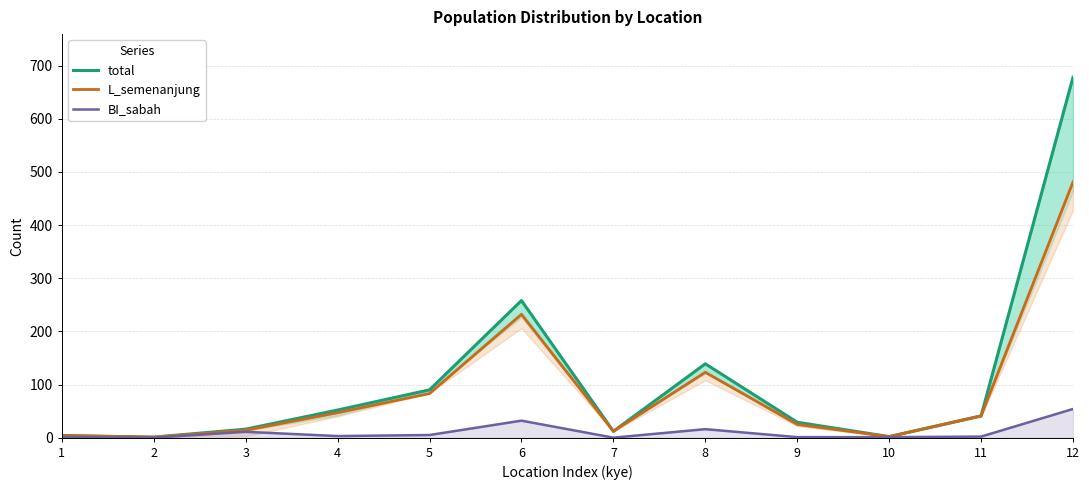

At which category does BI_sabah reach its first local valley?

2